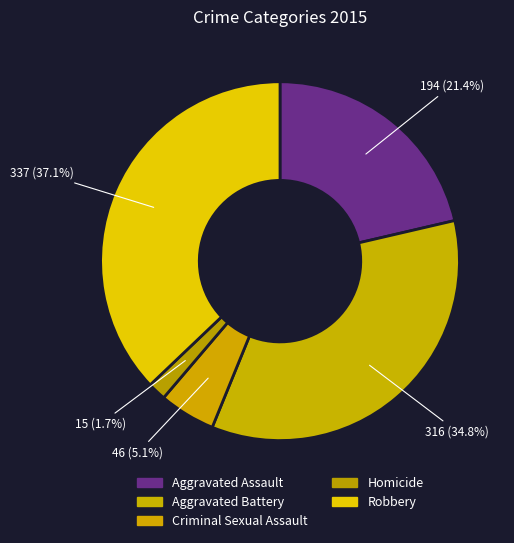

How many segments does this pie chart have?

5